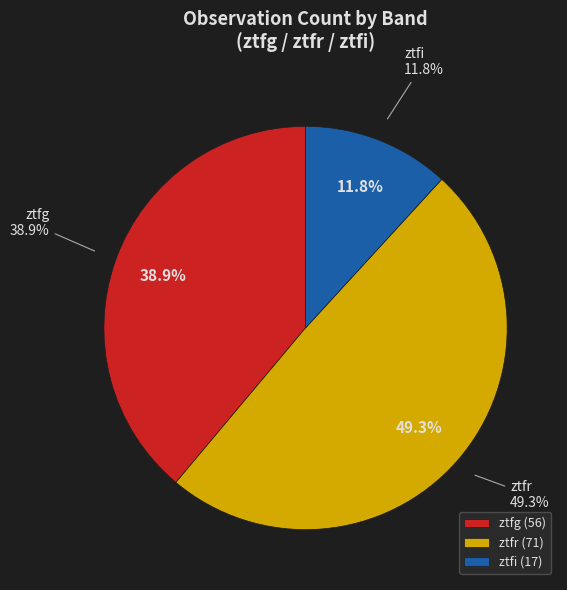

Rank the categories by value from highest to lowest.

ztfr, ztfg, ztfi